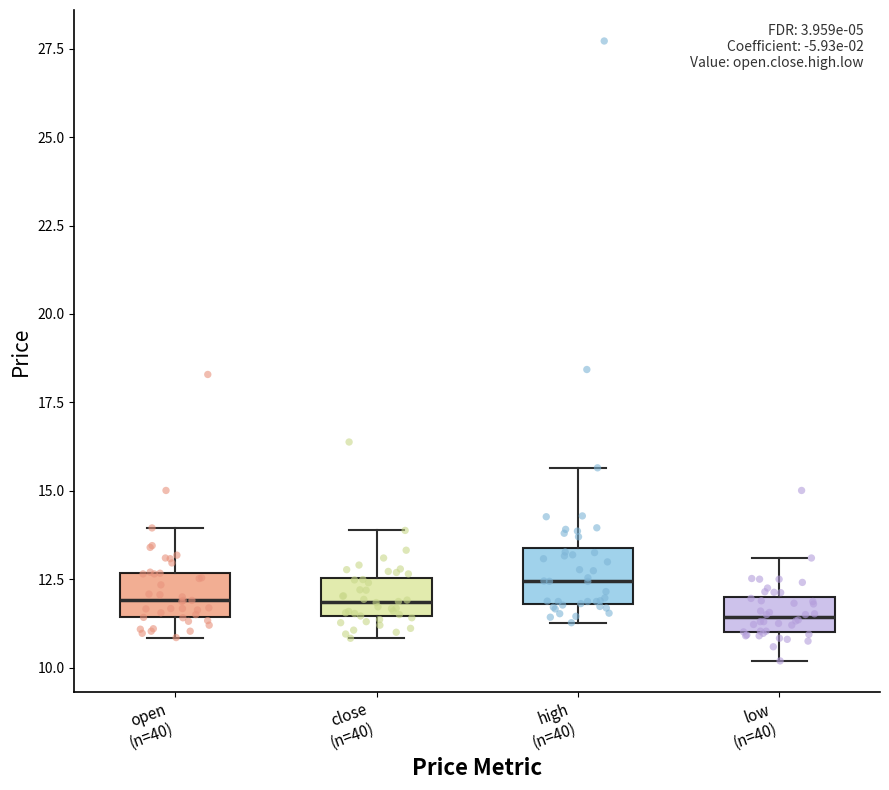

Reading left to right, transcribe this box plot: for each box, give where its median line is, the range the box spans, and where its two whiskers end, as read against the y-axis. The values are not printed on the chart, so give them approximately, as read against the axis.

open (n=40): median 12.0, box 11.5 to 12.5, whiskers 11.0 to 14.0
close (n=40): median 12.0, box 11.5 to 12.5, whiskers 11.0 to 14.0
high (n=40): median 12.5, box 12.0 to 13.5, whiskers 11.5 to 15.5
low (n=40): median 11.5, box 11.0 to 12.0, whiskers 10.0 to 13.0